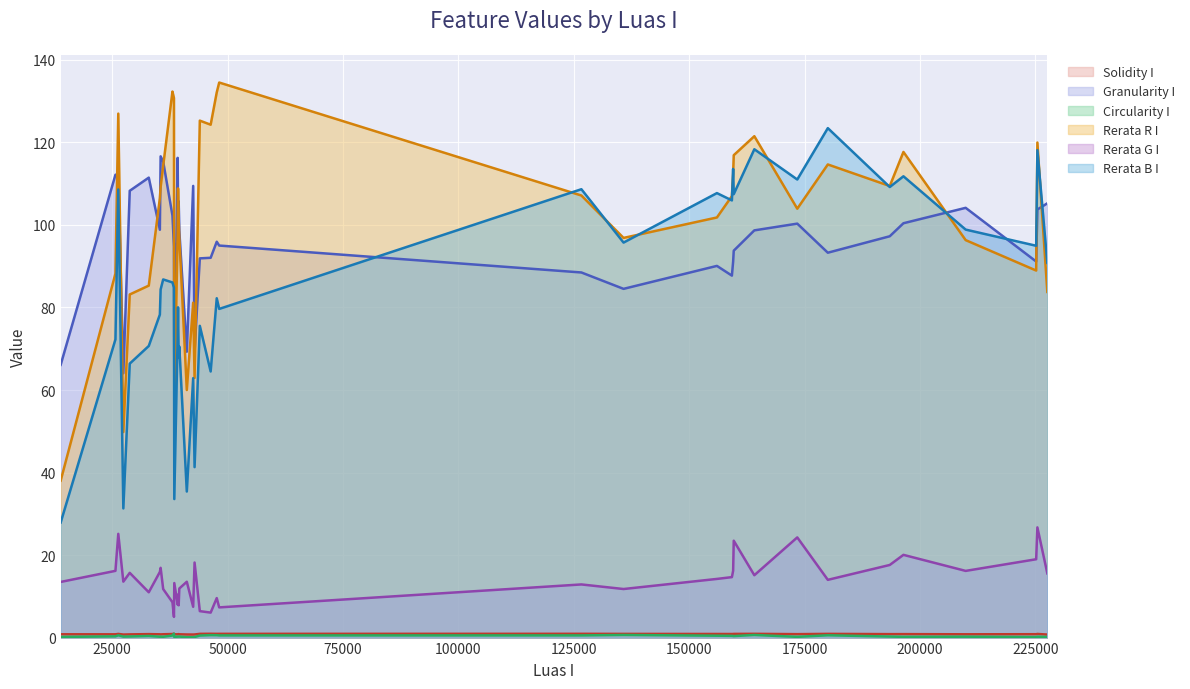

Which category has the lowest value in the Circularity I series?

41152